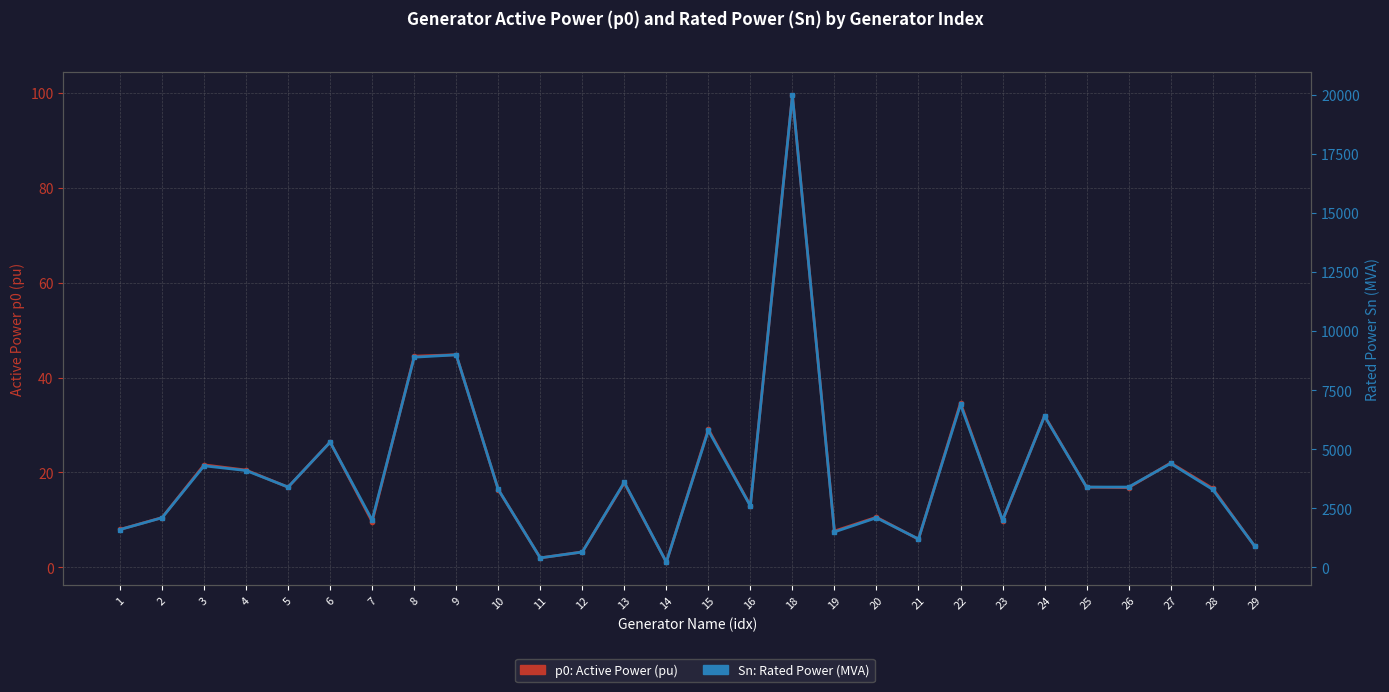

In p0: Active Power (pu), how many points are lower than both neighbors (excluding endpoints)?

9